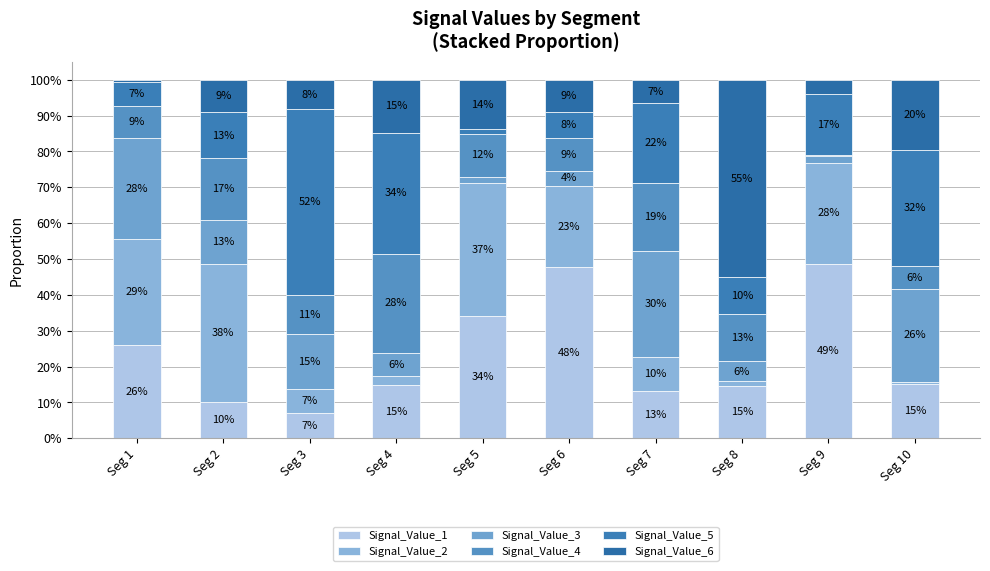

Which series changed the most between Seg 2 and Seg 5?

Signal_Value_1